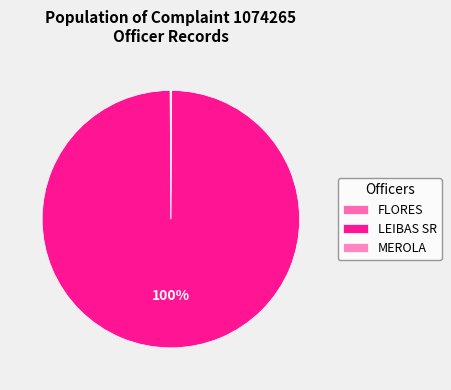

Does LEIBAS SR account for over 50% of the chart?

Yes